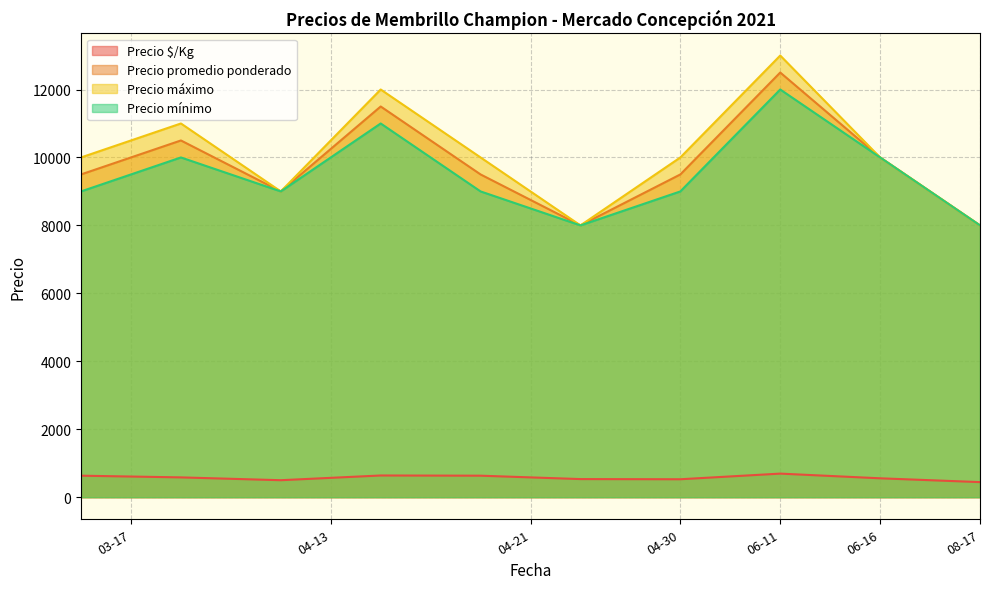

Is it true that Precio promedio ponderado equals 8000 at 2021-04-21?

True